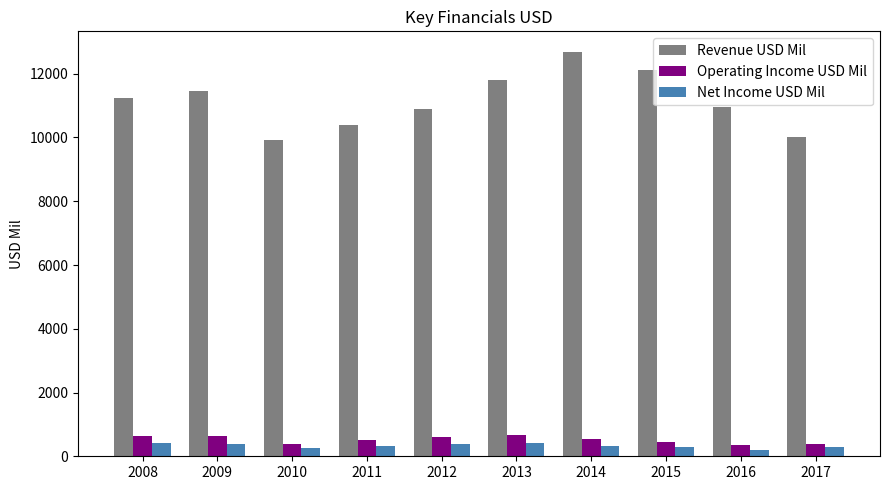

Which series has the largest range (max minus min)?

Revenue USD Mil